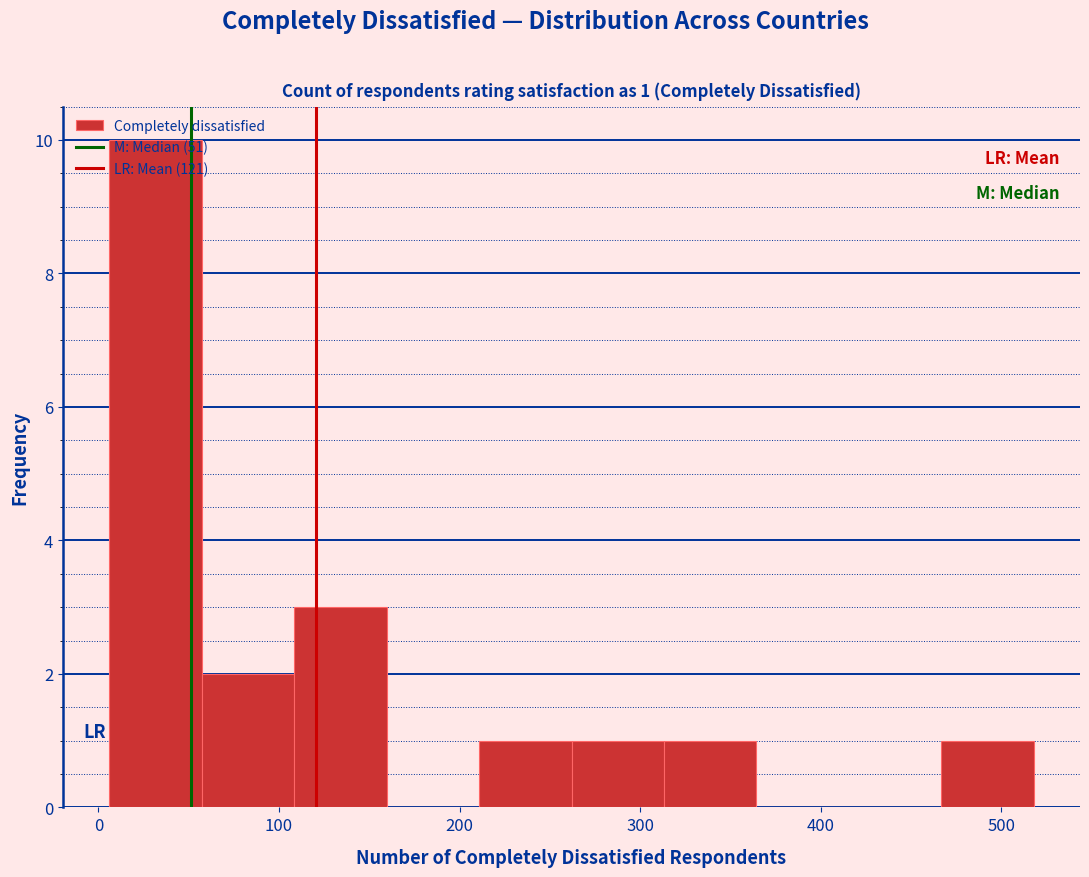

Over which range of the x-axis is the bar tallest?

10 to 60